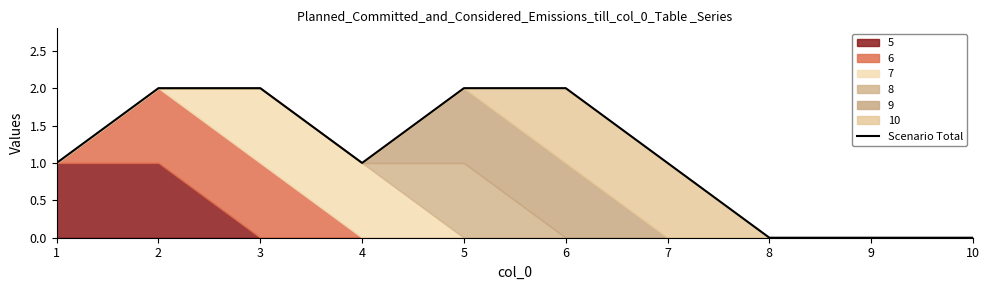

How many data points are less than 1?

3